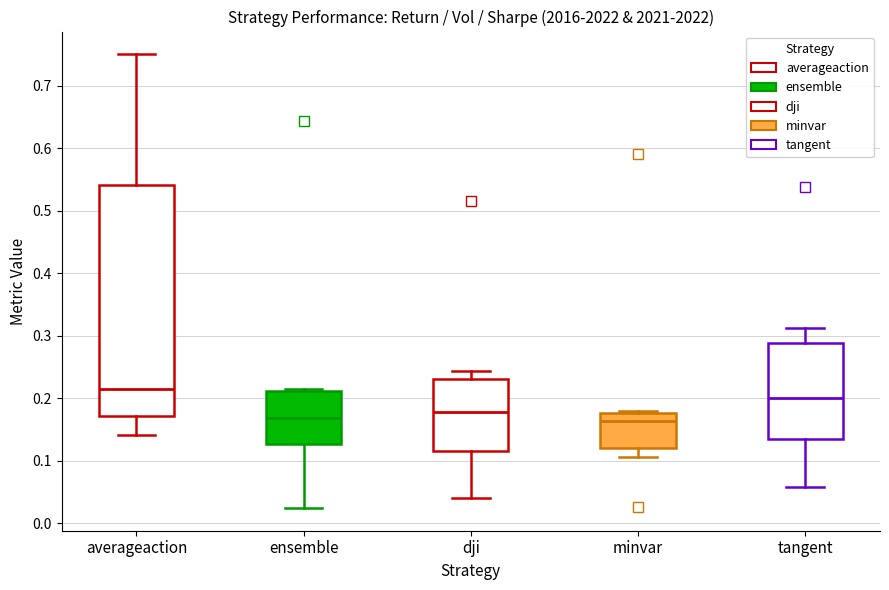

Which box has the highest median line?

averageaction